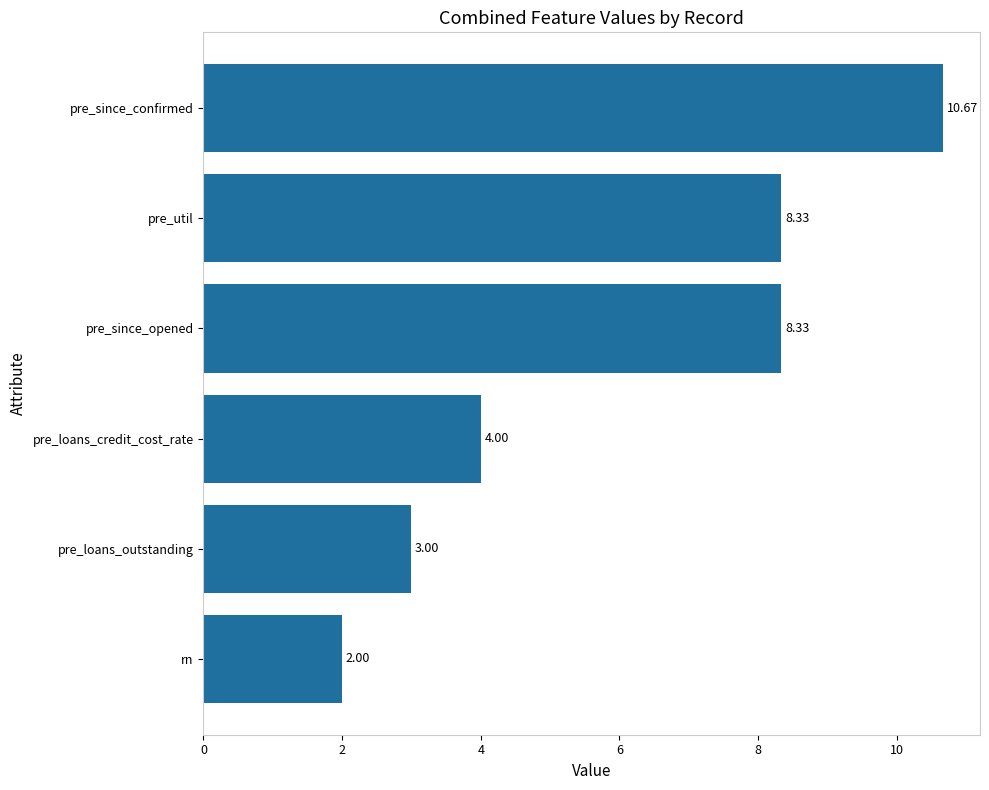

What is the difference between the maximum and minimum values?

8.7